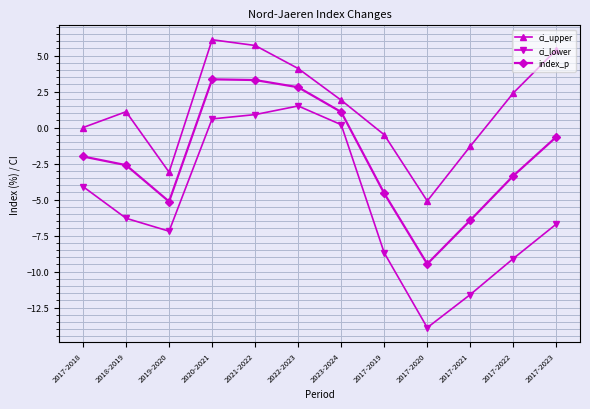

How many lines are shown in the chart?

3